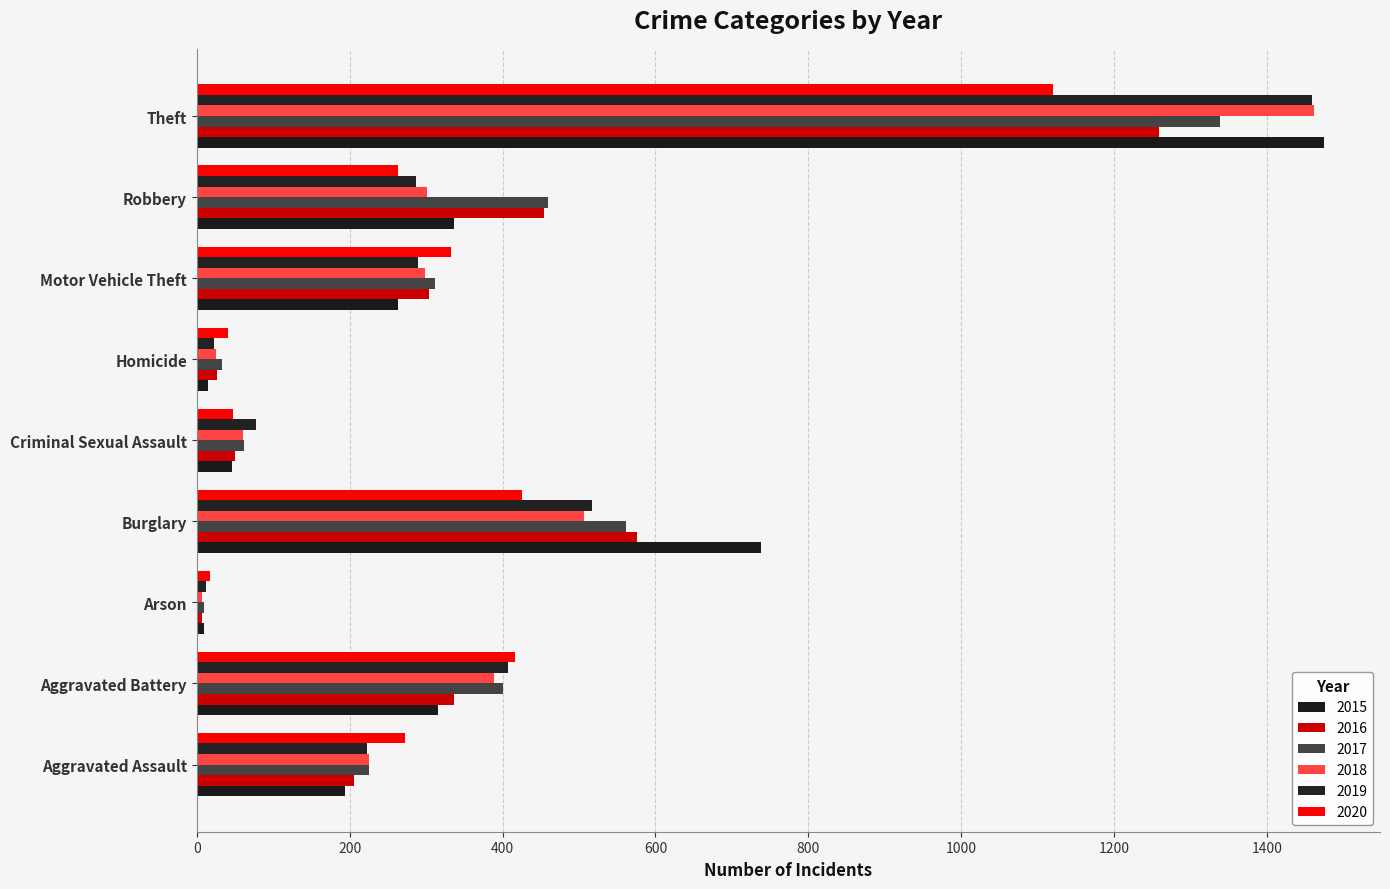

At how many categories does at least one series exceed 304?

5